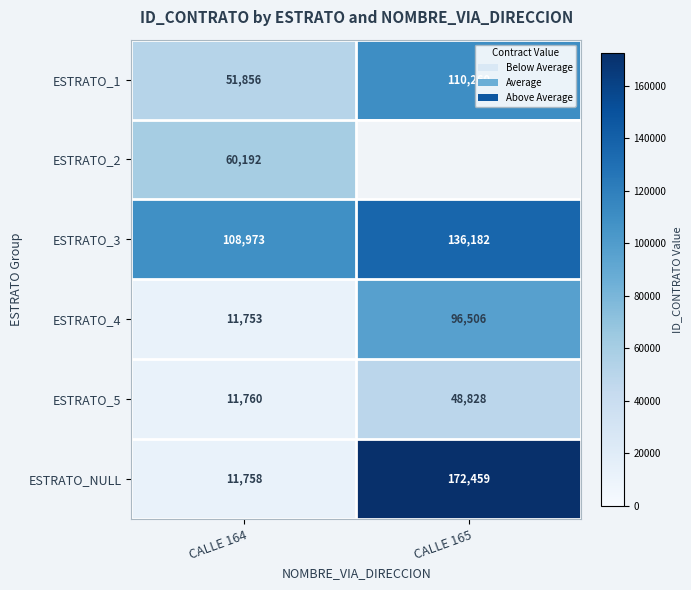

True or false: ESTRATO_NULL has a value of 20859 at CALLE 164.

False